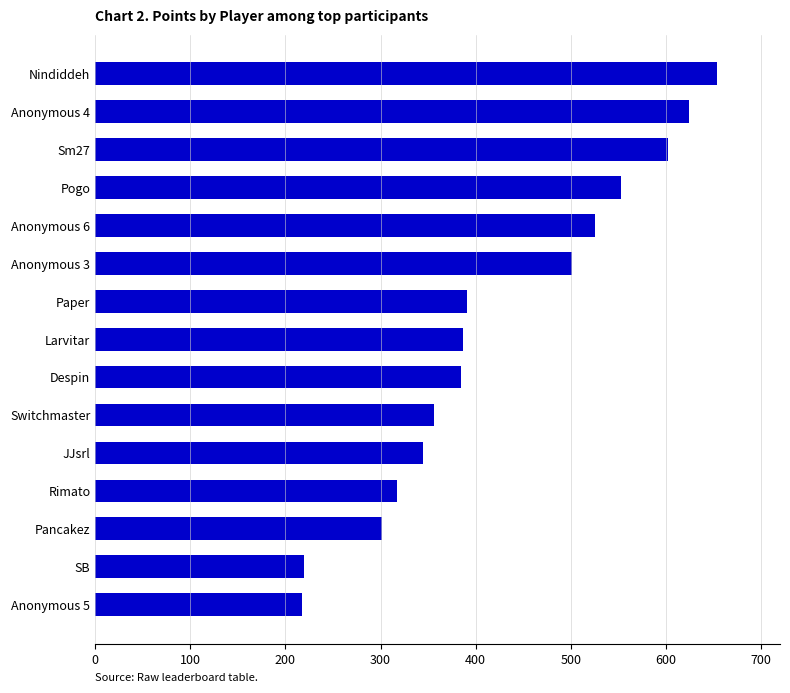

Approximately how many times larger is the value at Despin compared to Rimato?

1.2